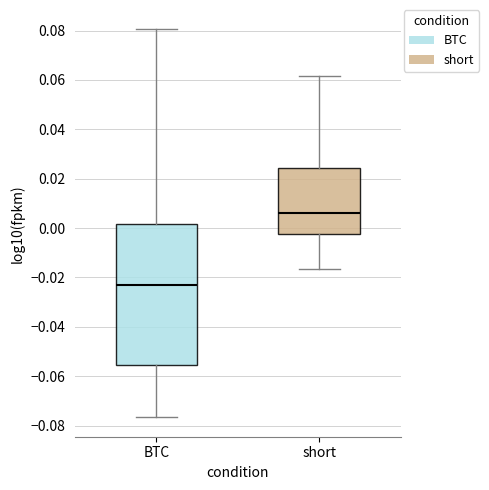

Reading left to right, read every box against the y-axis: the position of its median line, the range the box covers, and the ends of its whiskers. The values are not printed on the chart, so give them approximately, as read against the axis.

BTC: median -0.024, box -0.056 to 0.002, whiskers -0.076 to 0.080
short: median 0.006, box -0.002 to 0.024, whiskers -0.016 to 0.062